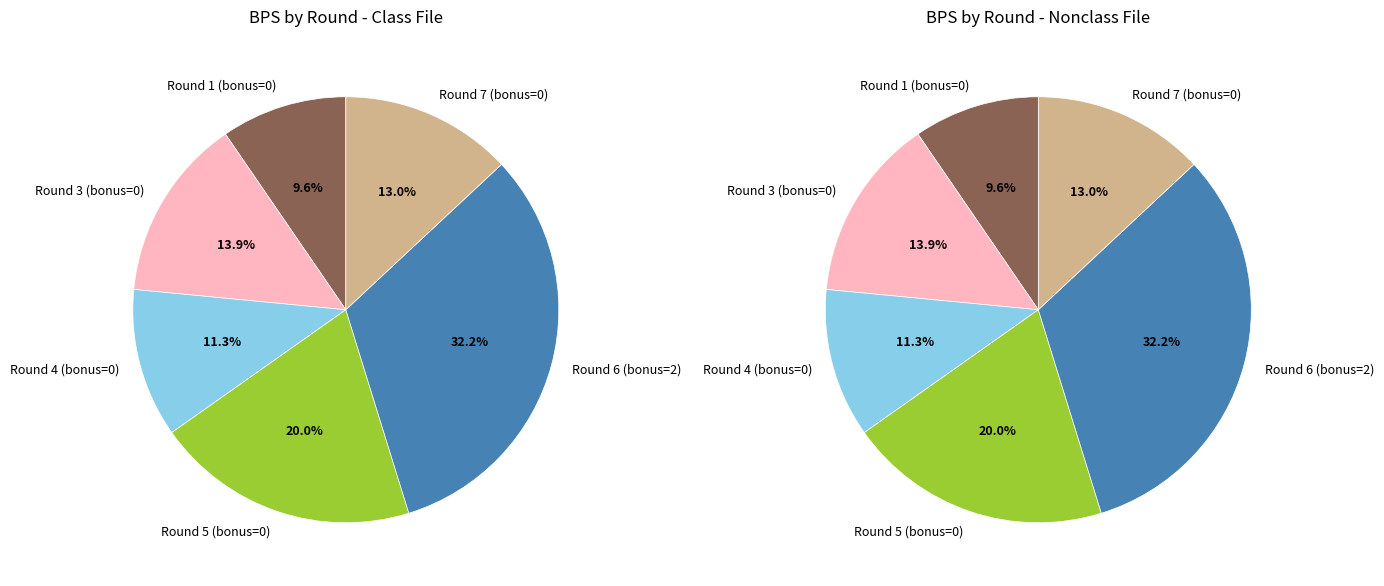

Is the sum of Round 2 (bonus=0) and Round 4 (bonus=0) greater than half?

No